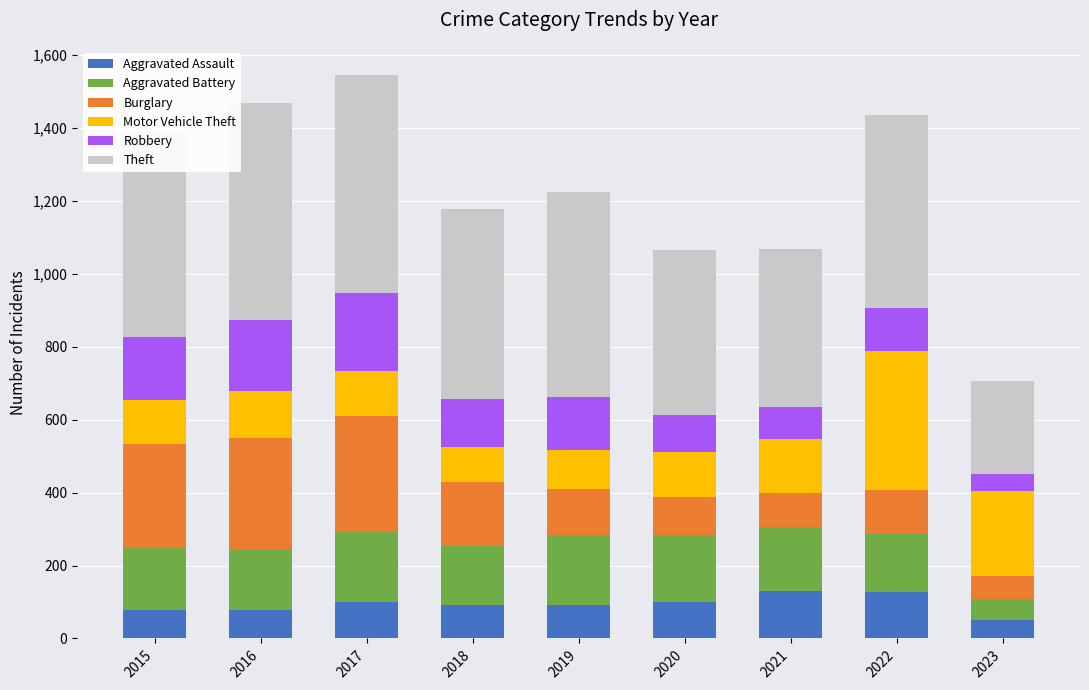

What is the maximum value for Aggravated Assault?

131